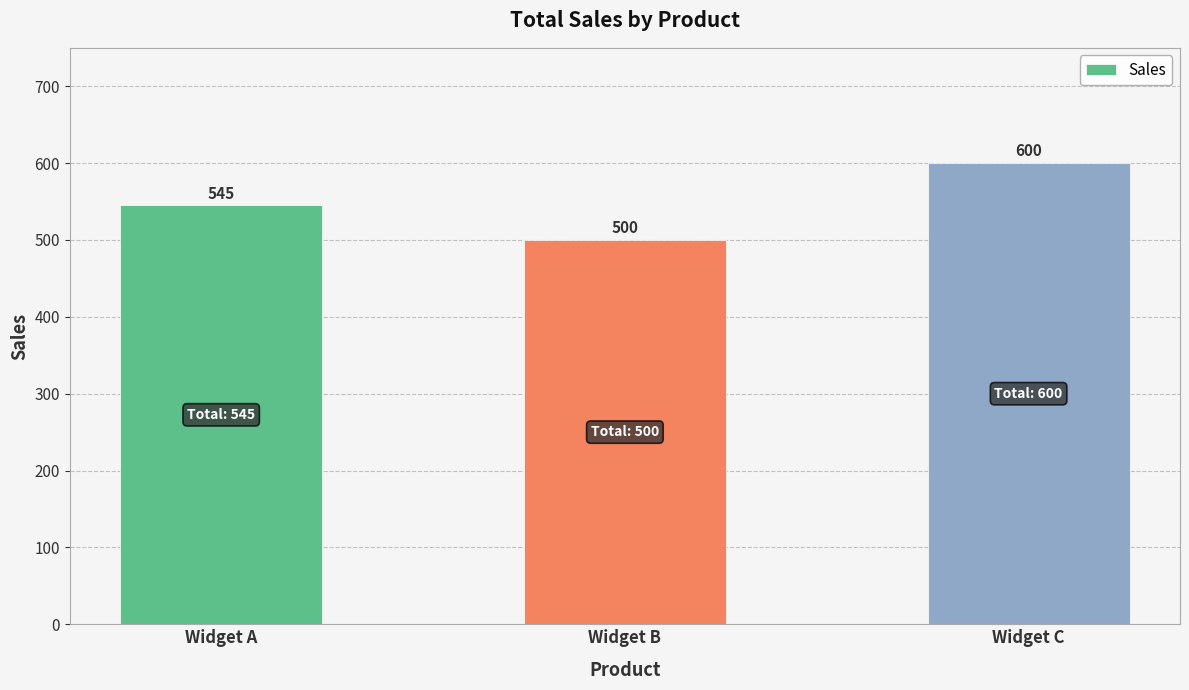

Reading right to left, what are all the values shown in this chart?

600	500	545